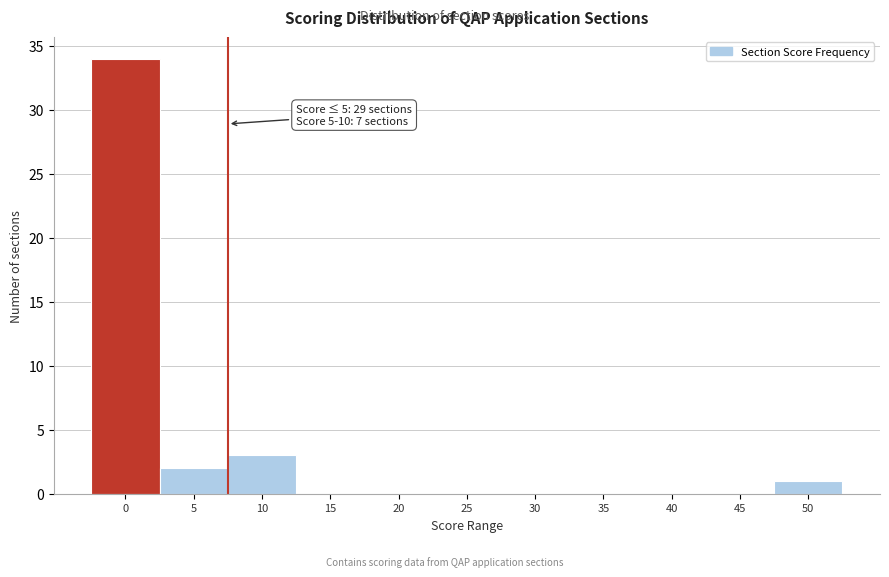

Reading right to left, transcribe all the data shown in this chart.

50=1	45=0	40=0	35=0	30=0	25=0	20=0	15=0	10=3	5=2	0=34